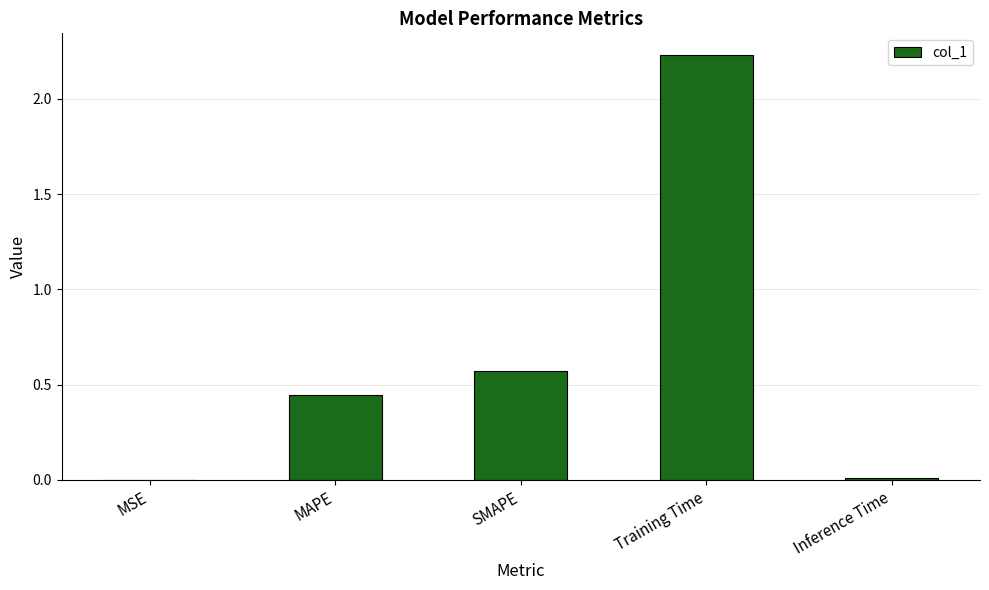

What is the difference between the values at Training Time and MAPE?

1.8